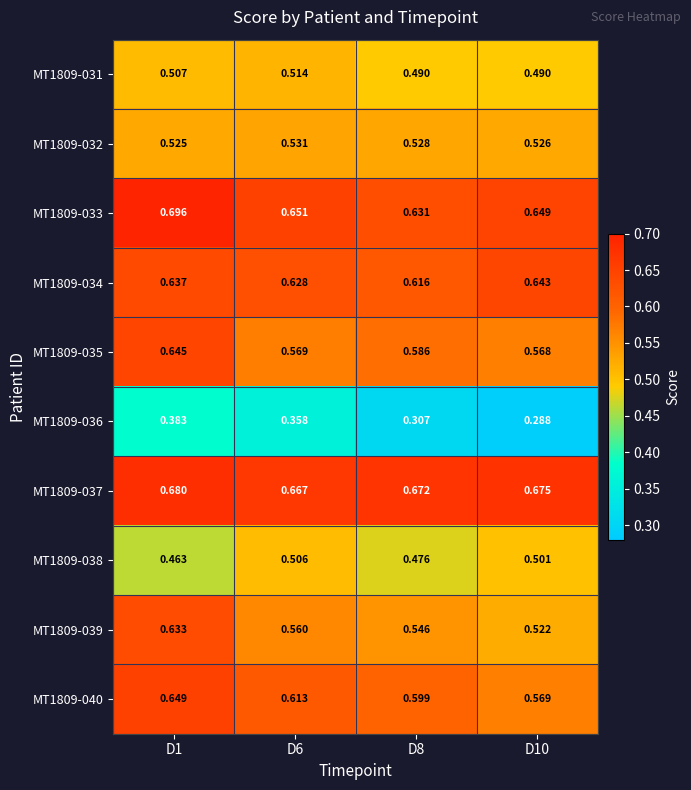

Is the value of MT1809-038 at D8 greater than the value of MT1809-032 at D6?

No